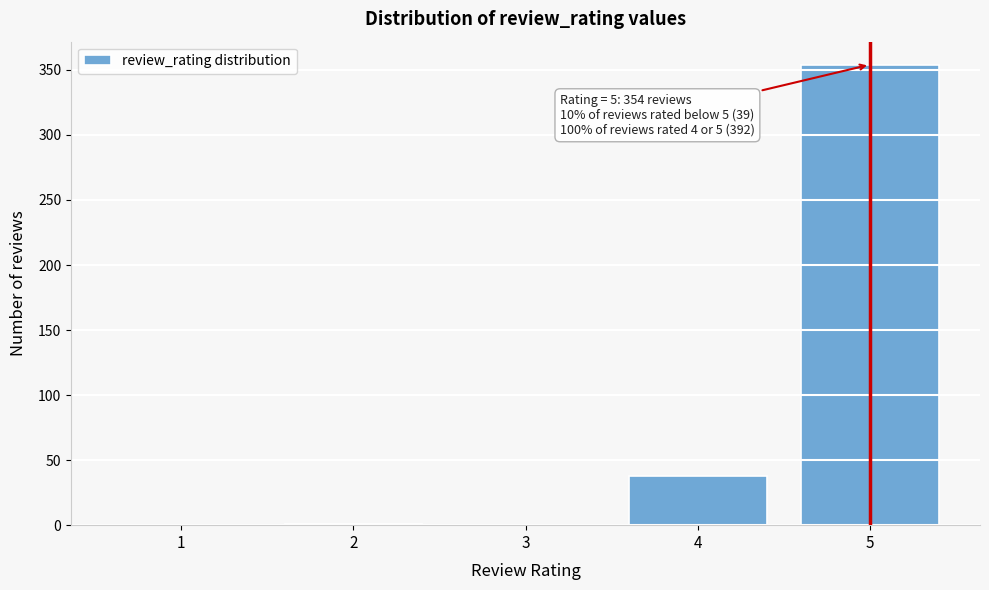

Which range on the x-axis has the tallest bar?

4.5 to 5.5